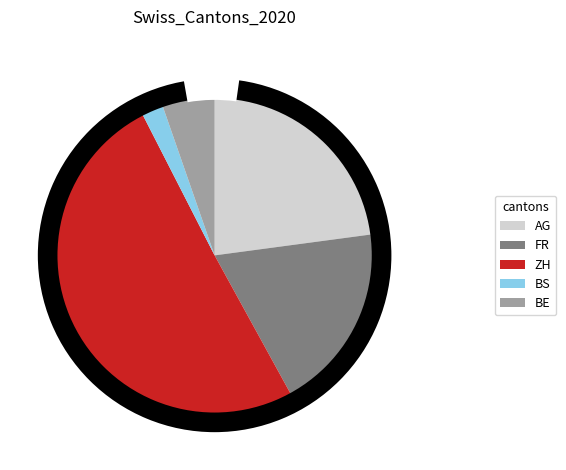

What portion of the pie excludes VD?

100.0%